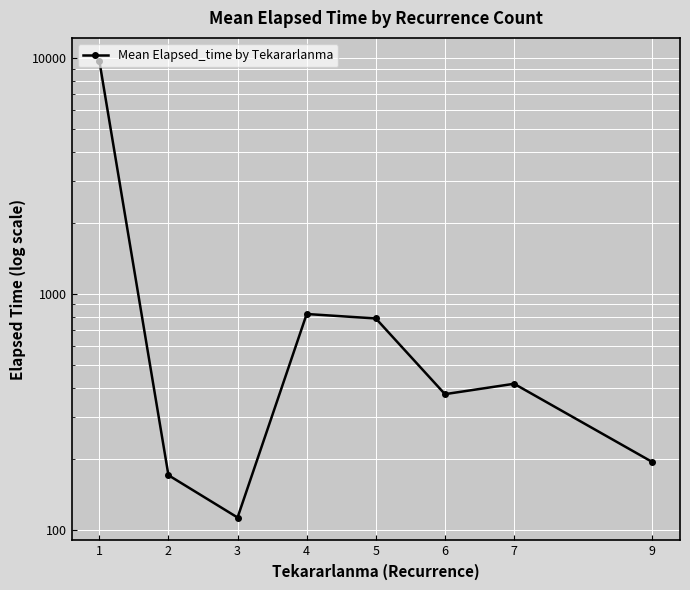

Approximately how many times larger is the value at 6 compared to 5?

0.5